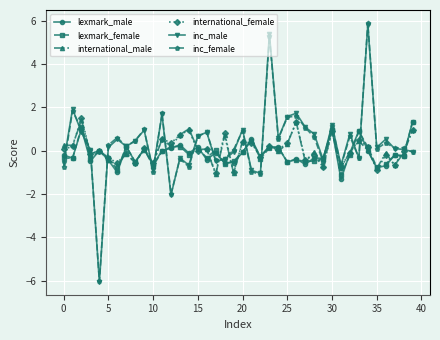

True or false: international_male has more than 2 interior local peaks.

True